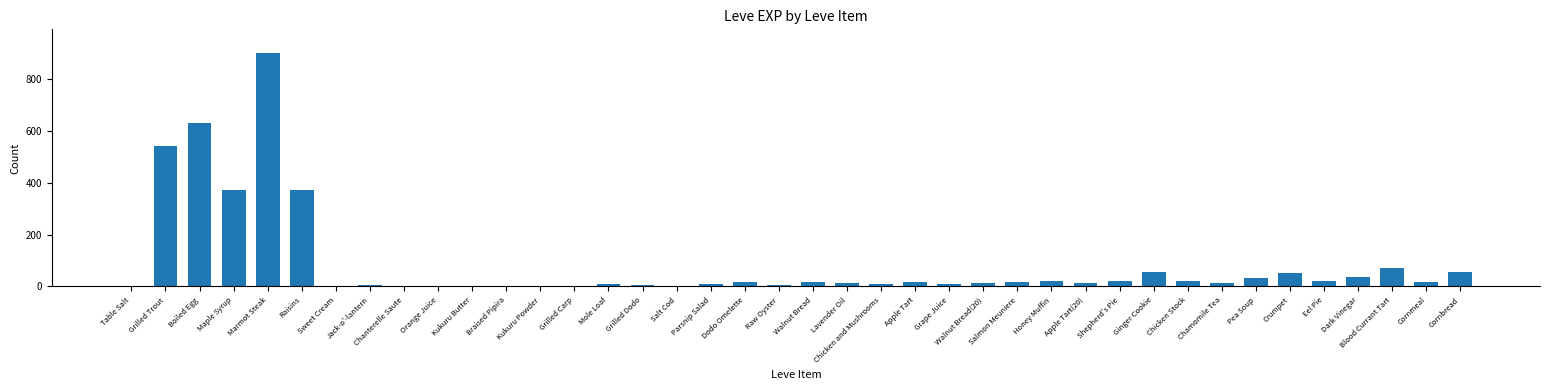

Which category has the highest value across all series?

Marmot Steak